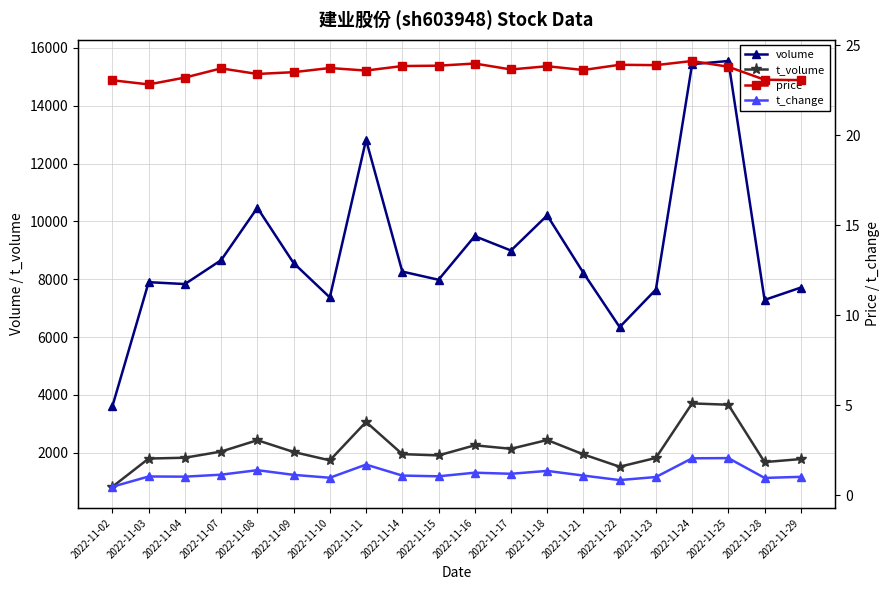

What is the sum of the t_change values at 2022-11-16 and 2022-11-22?

2.1